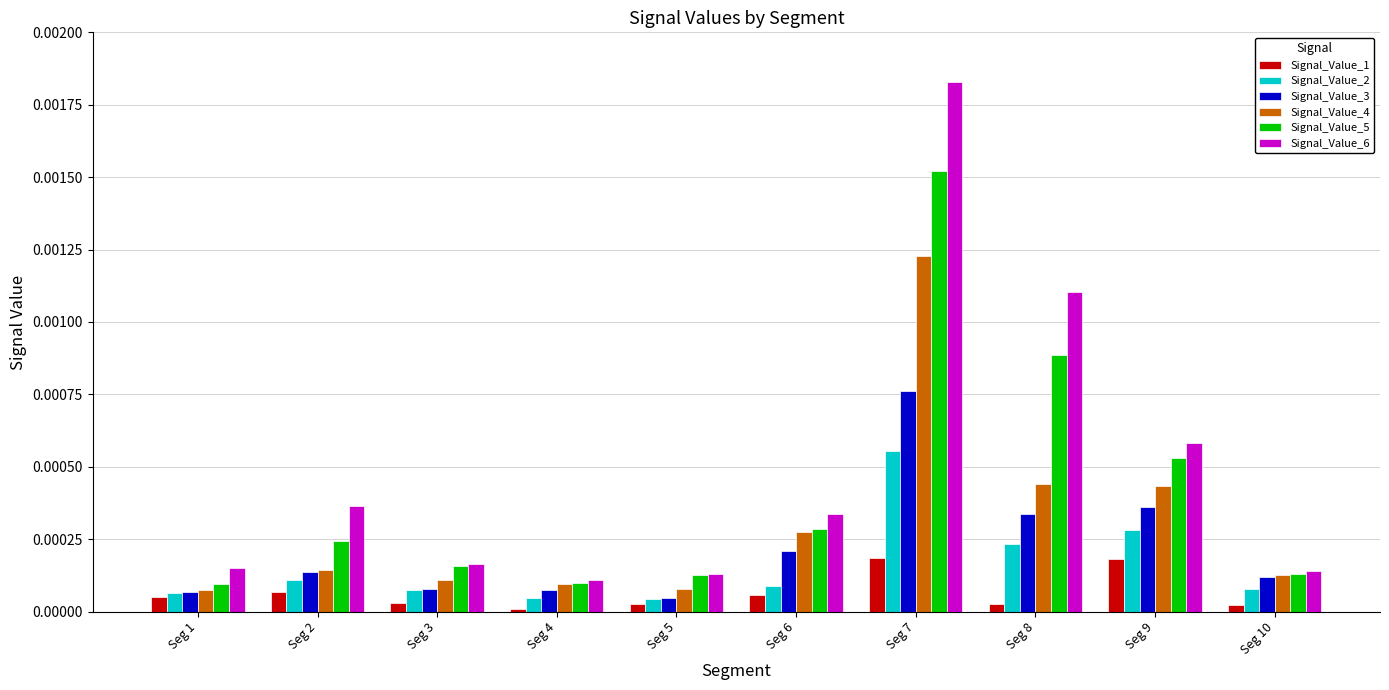

How many bars are there in each group?

6